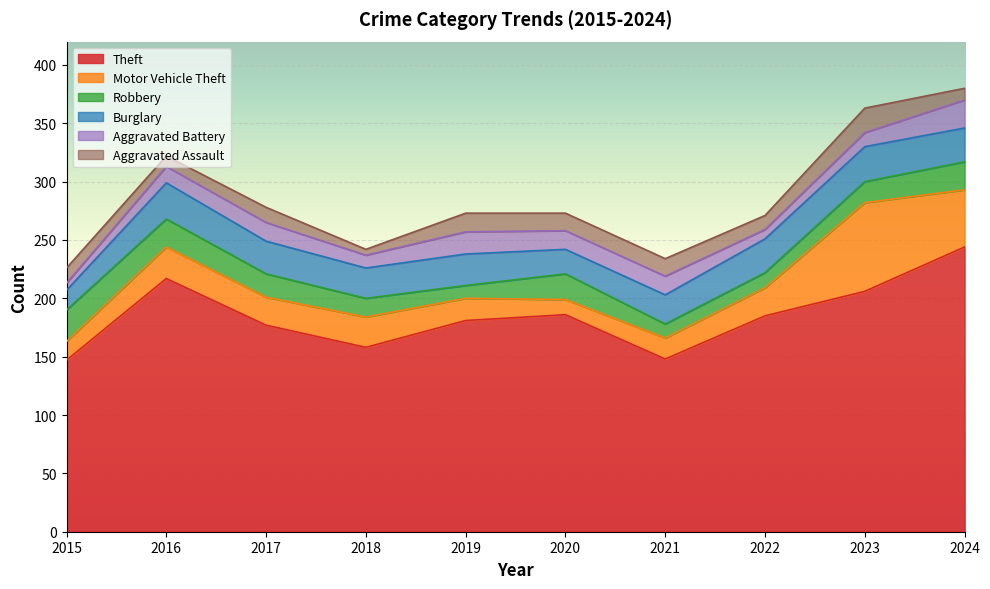

Does the chart display data point markers on the line(s)?

No